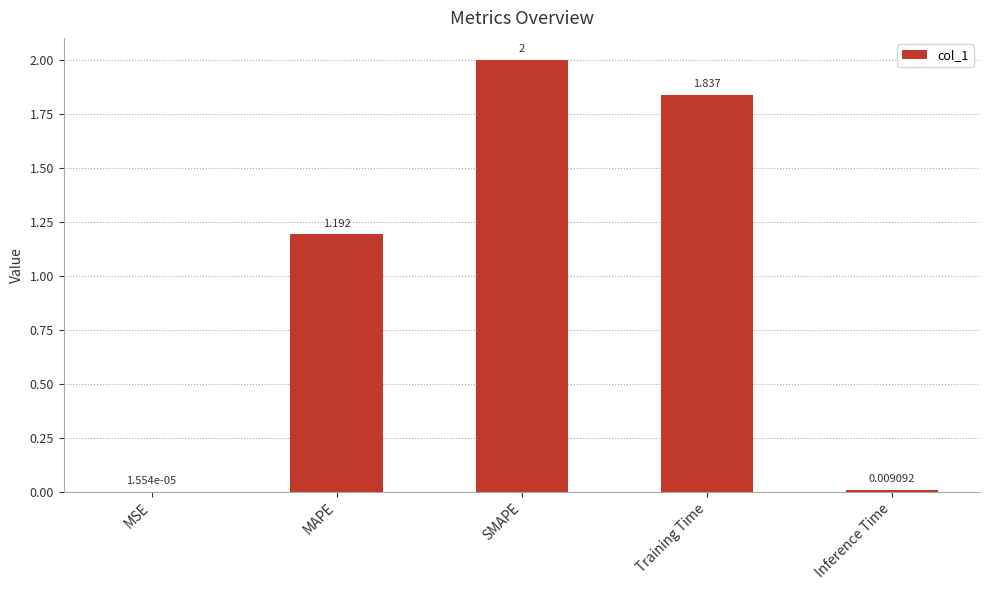

Which has a higher value, SMAPE or MSE?

SMAPE